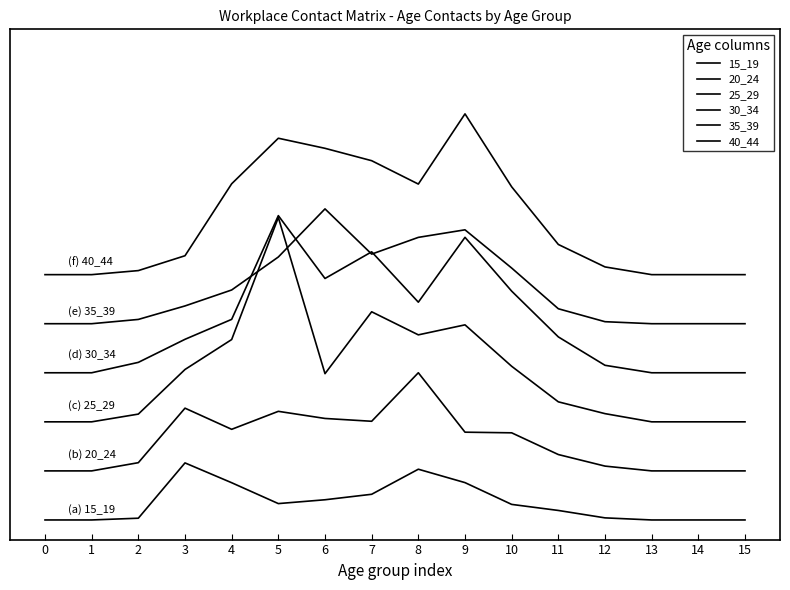

Is this an area chart (filled region under the line)?

No